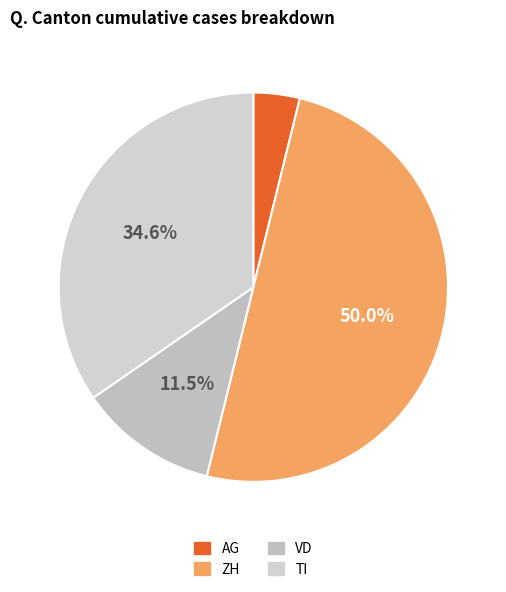

Which slice is the largest?

ZH